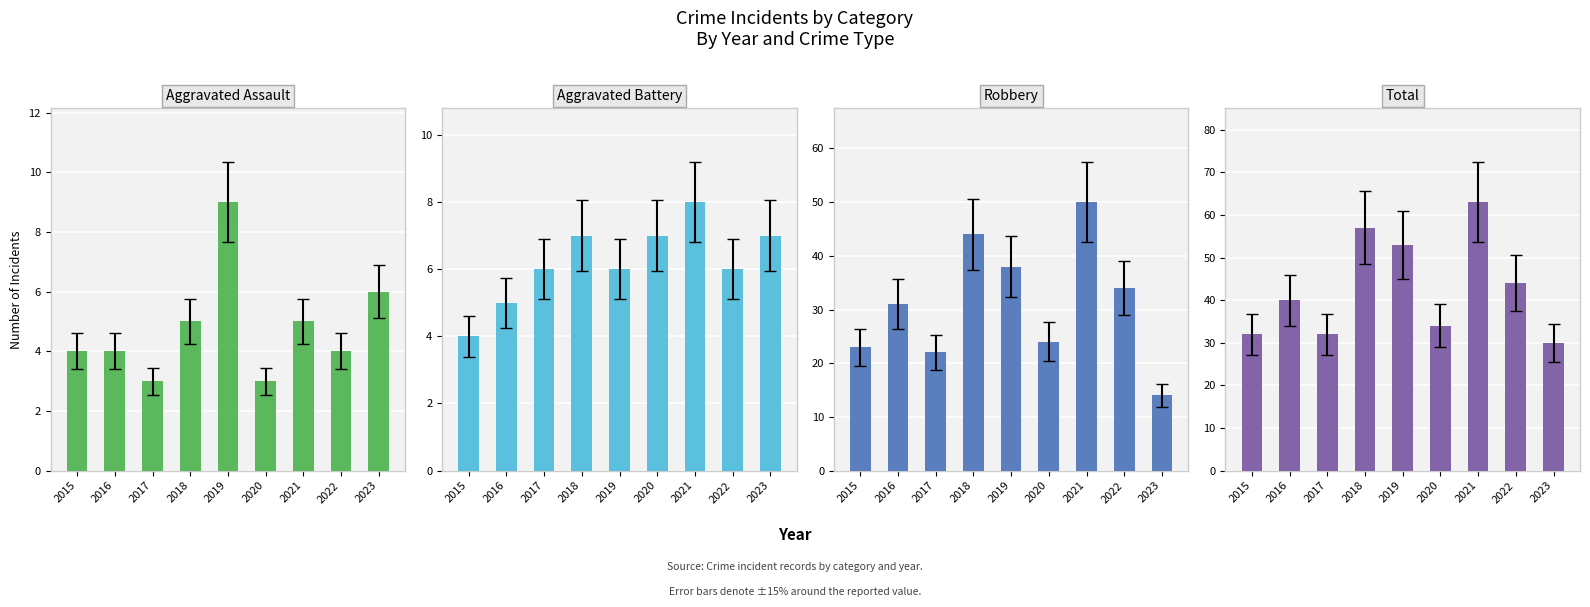

What are all the series names shown in the legend?

Aggravated Assault, Aggravated Battery, Robbery, Total